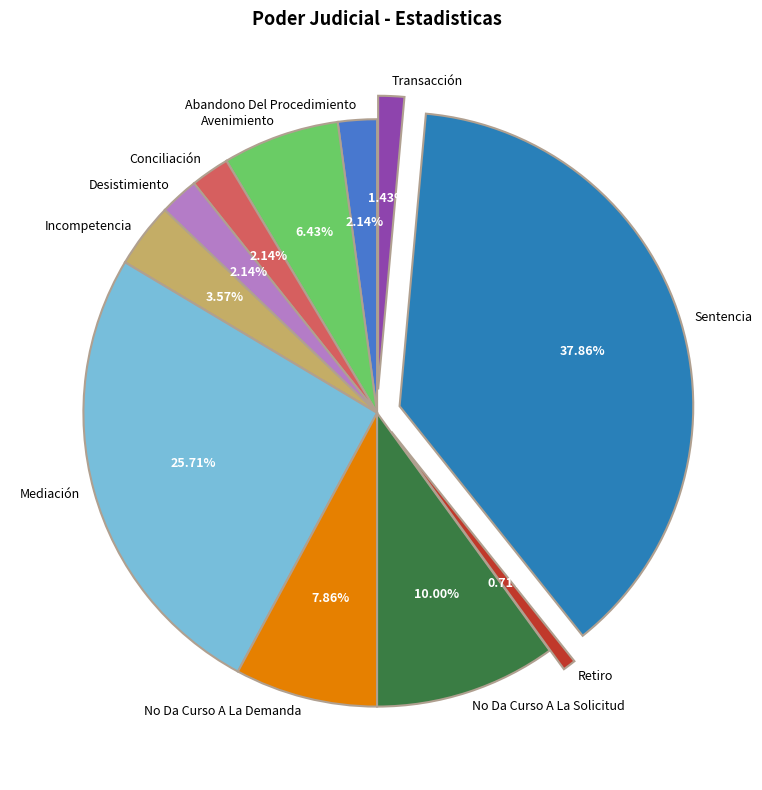

Count the number of slices in the pie.

11